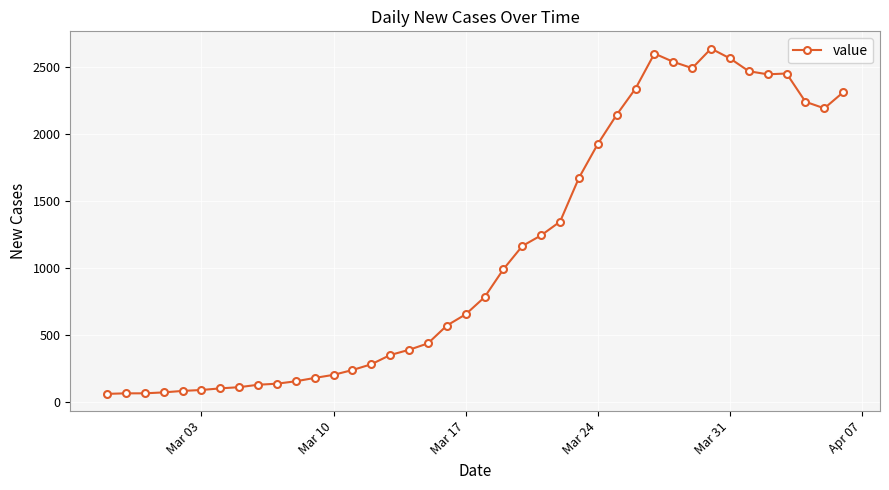

What is the minimum value shown in the chart?

61